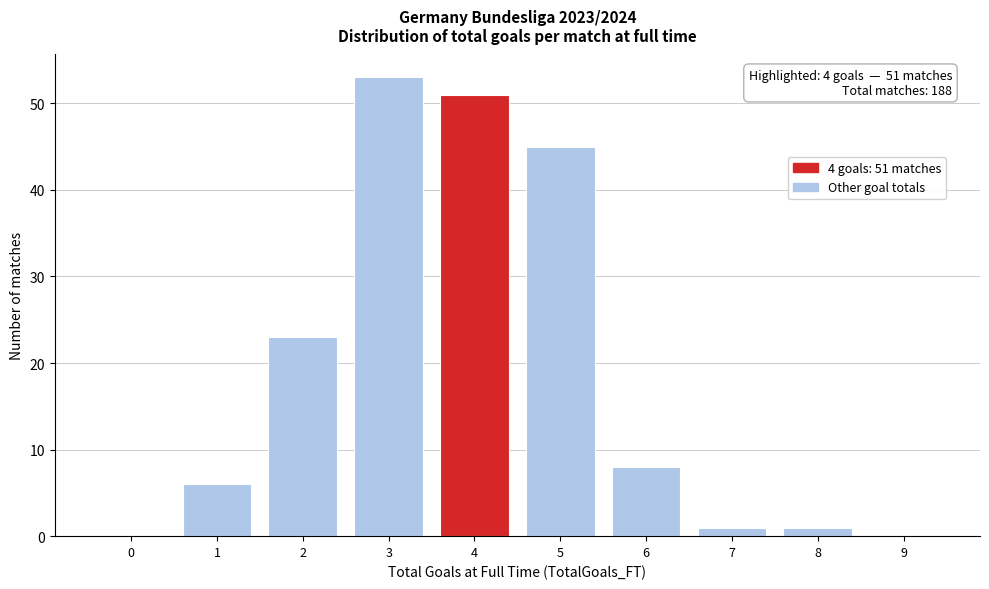

Reading left to right, list all the values displayed in this chart.

0=0	1=6	2=23	3=53	4=51	5=45	6=8	7=1	8=1	9=0